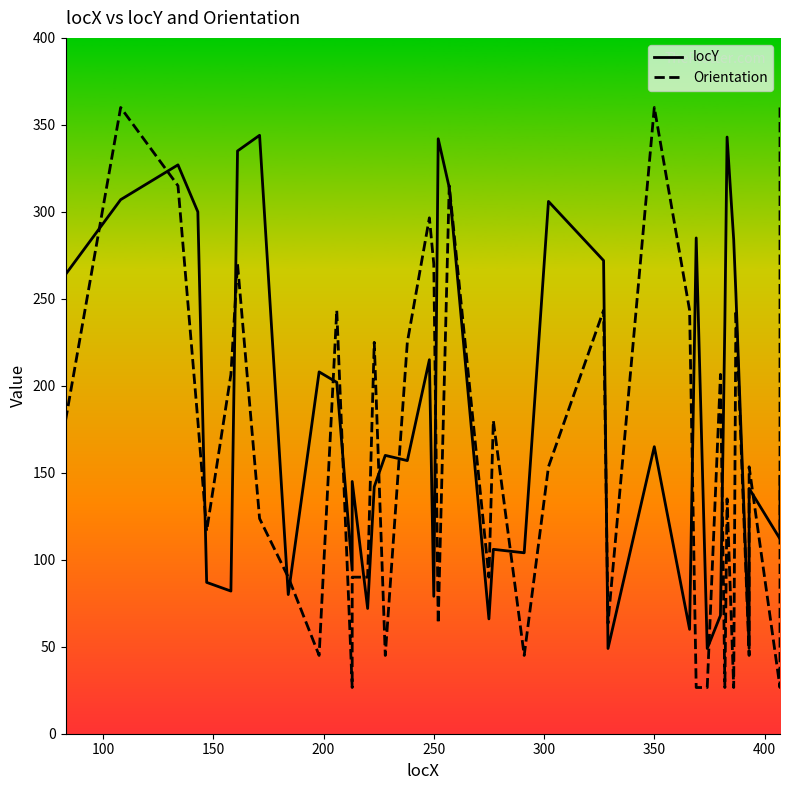

How many series are shown in this chart?

2